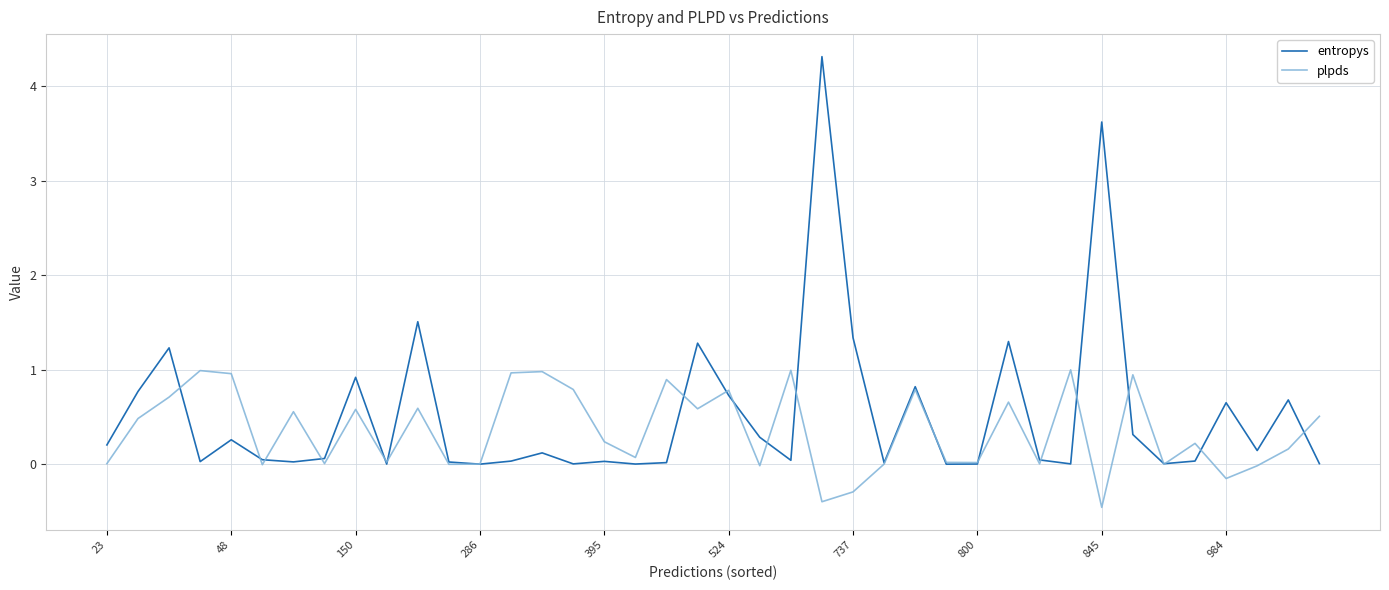

True or false: entropys has more than 0 points higher than both neighbors.

True